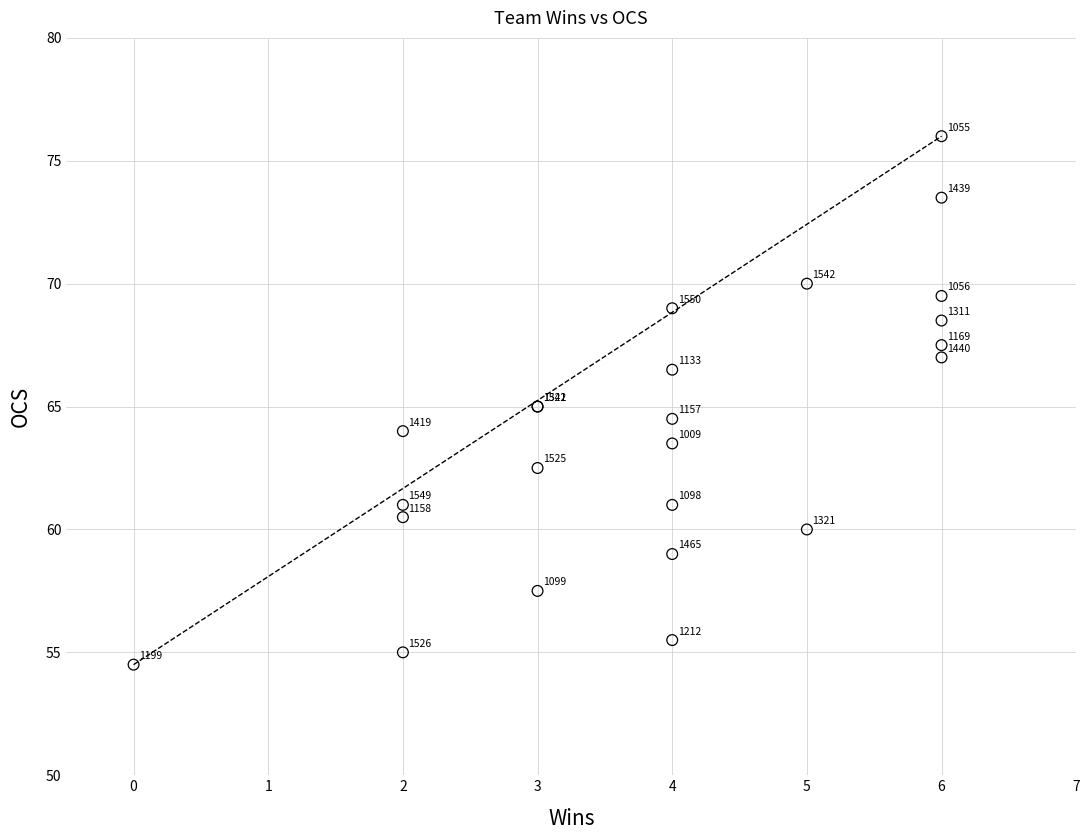

What Y value in the scatter plot is closest to 65?

65.0